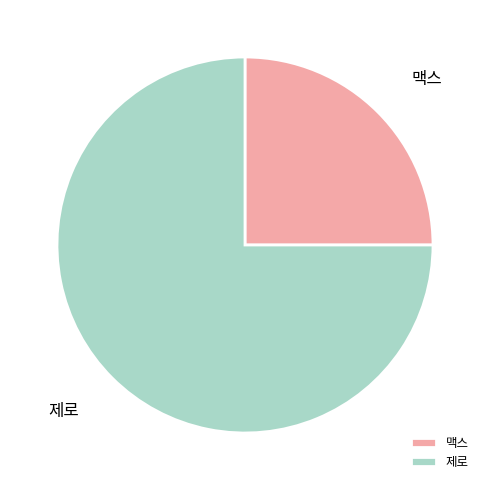

Count the number of slices in the pie.

2